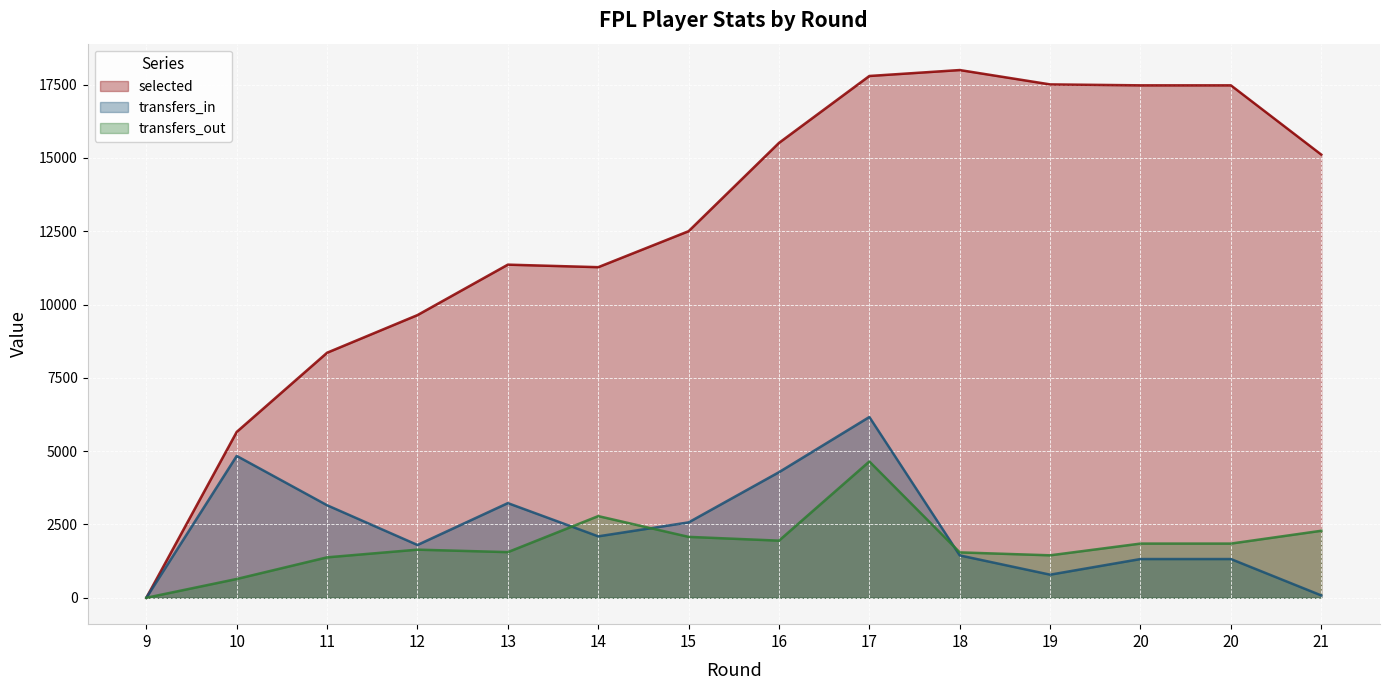

What is the difference between the highest and lowest values at 10?

5015